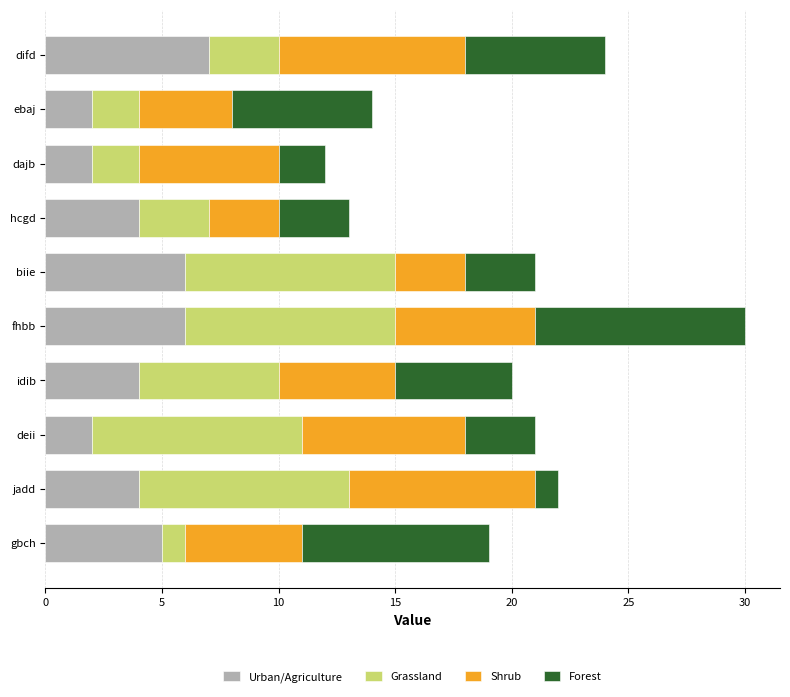

What is the average value of the Urban/Agriculture series?

4